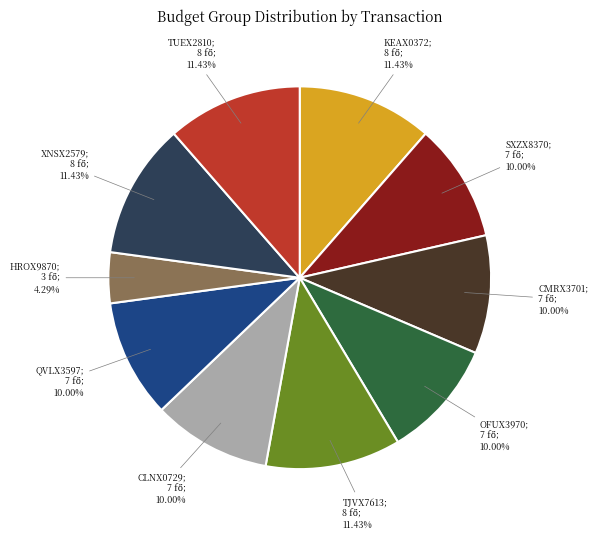

Does any single category account for the majority?

No